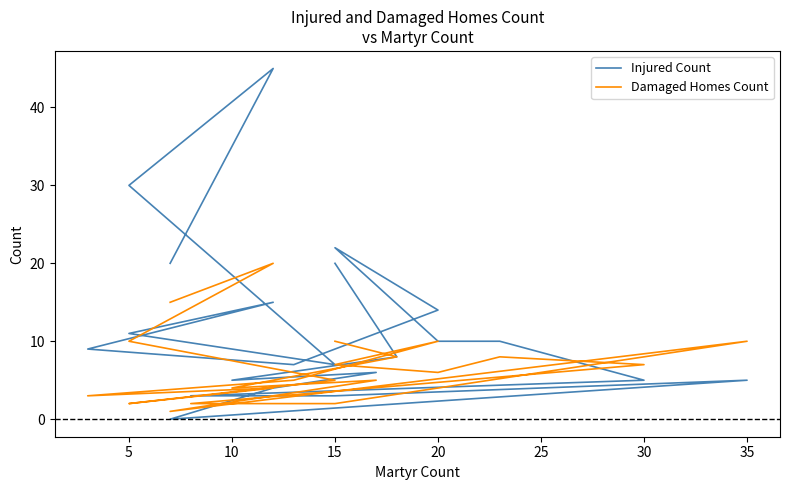

What is the label of the 13th point from the right?

15